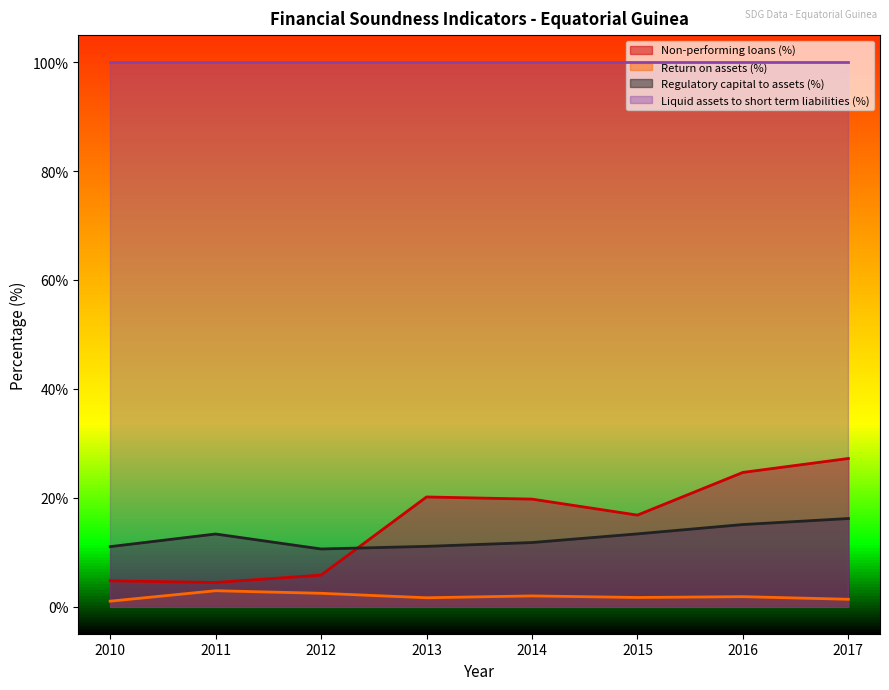

At which label does Regulatory capital to assets (%) first exceed 13?

2011